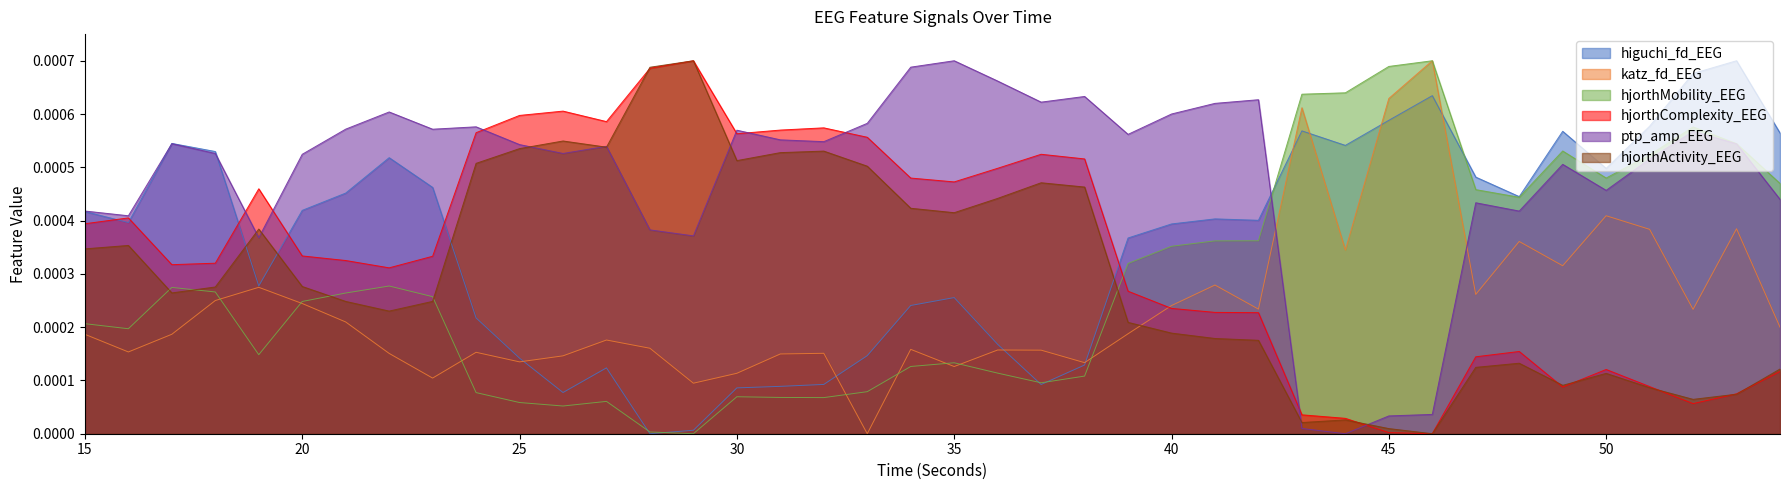

In hjorthComplexity_EEG, how many points are lower than both neighbors (excluding endpoints)?

8